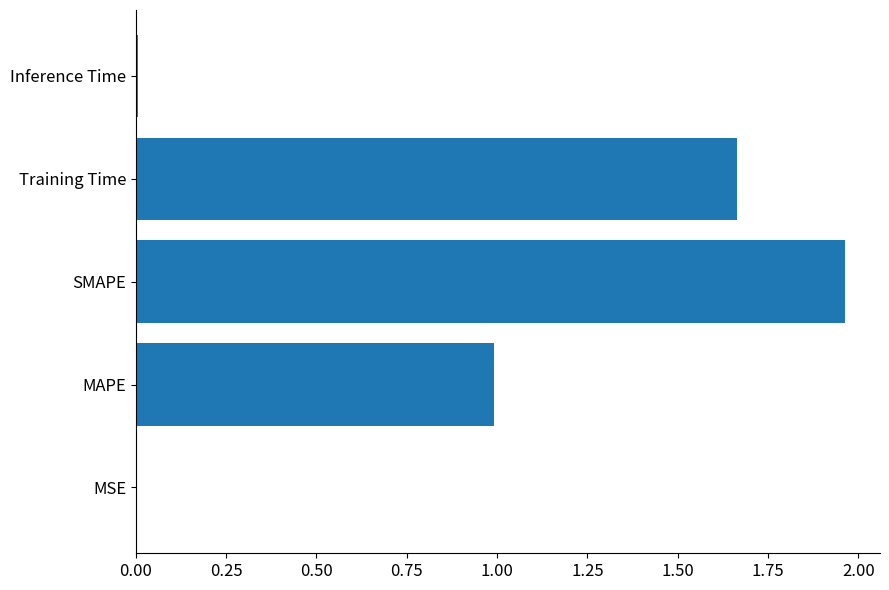

The chart shows a value of 1.8 at MAPE. True or false?

False